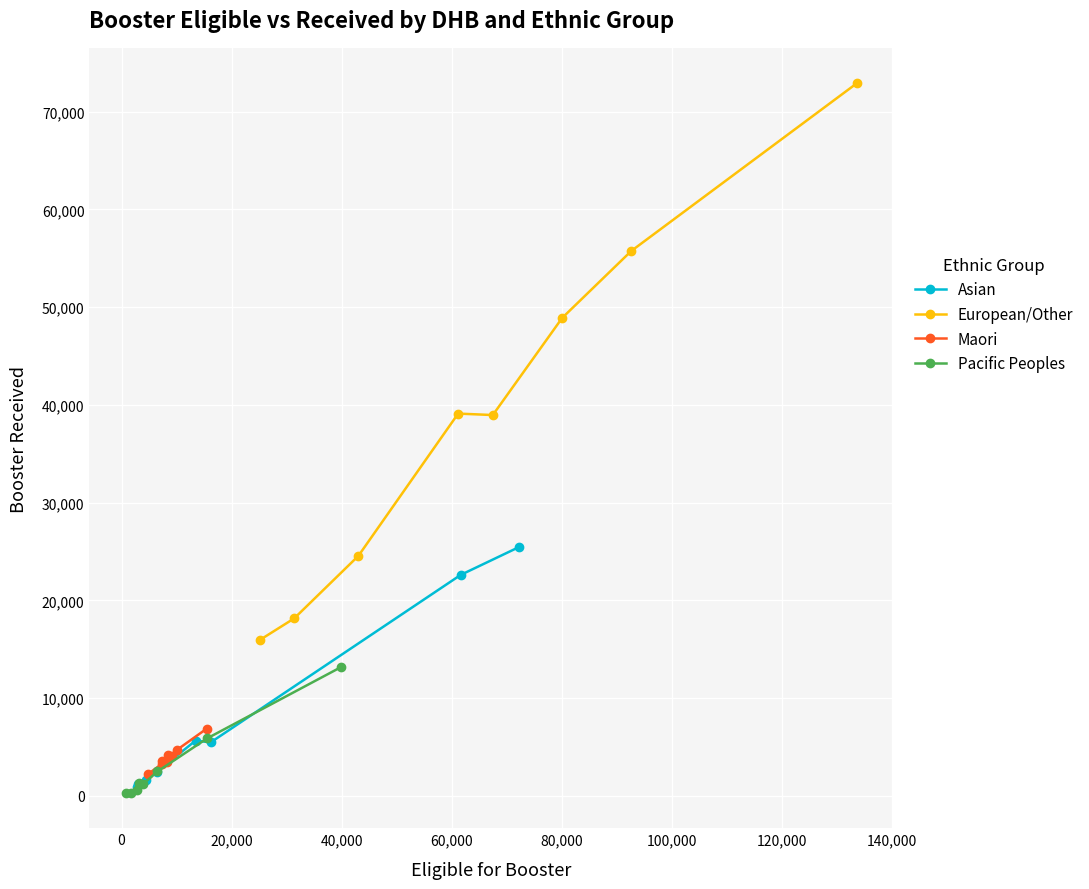

True or false: Asian has more than 0 points higher than both neighbors.

True